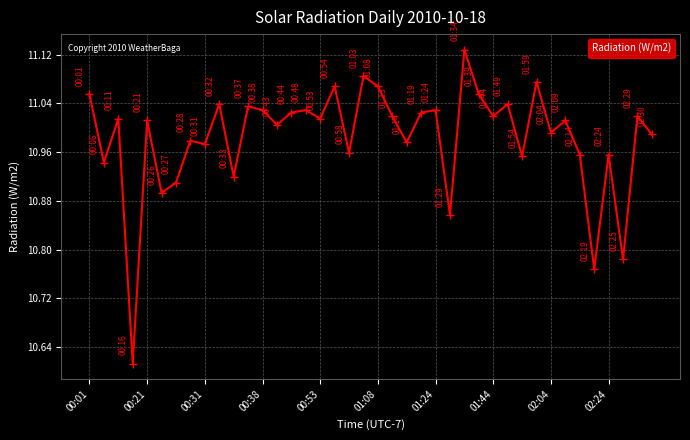

What is the sum of all values?

439.3